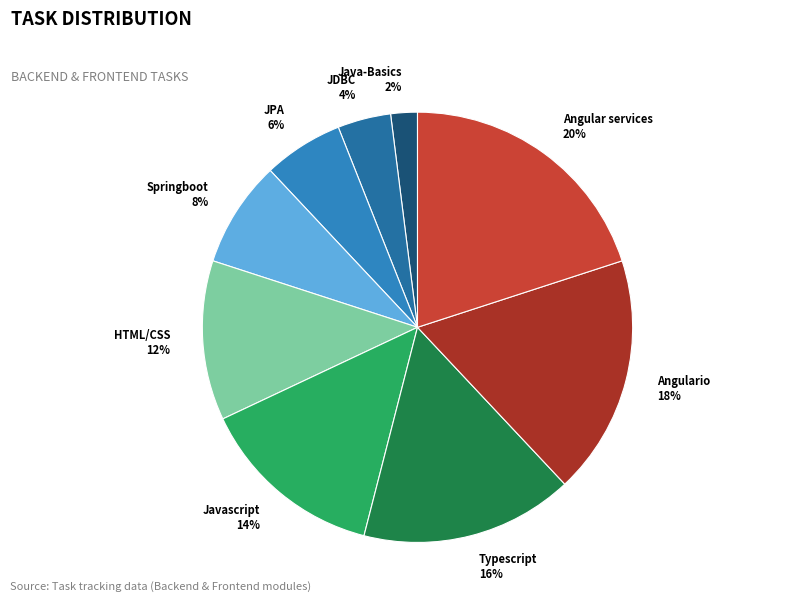

Approximately how many times larger is the value at JPA compared to Angular services?

0.3